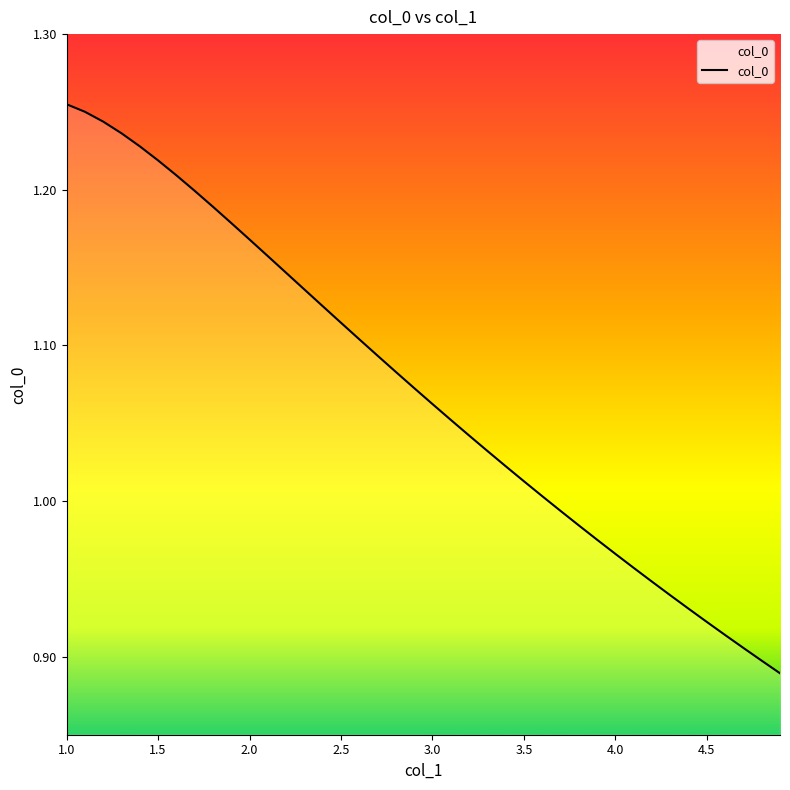

What is the difference between the maximum and minimum values?

0.4